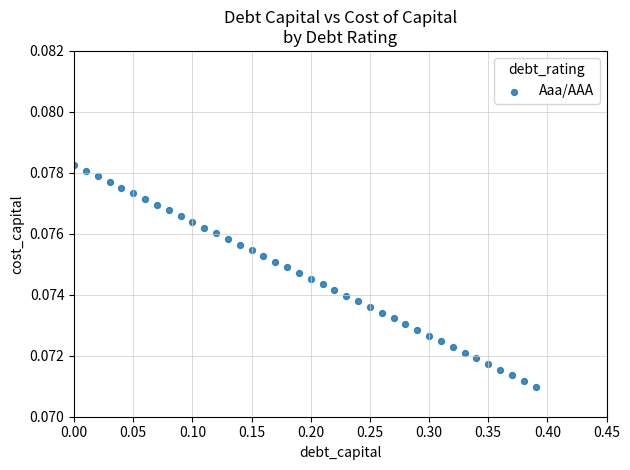

What is the range of X values (max minus min)?

0.4